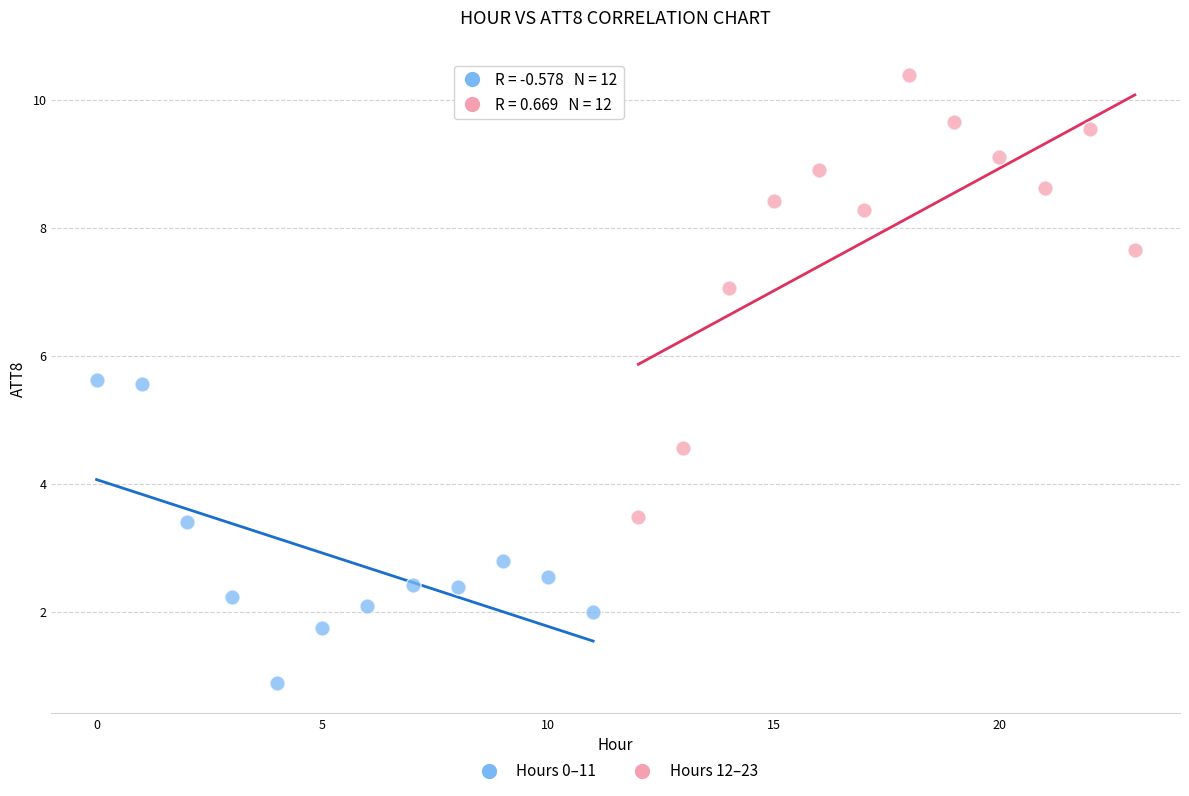

Which series has the largest Y range (max minus min)?

Hours 12–23